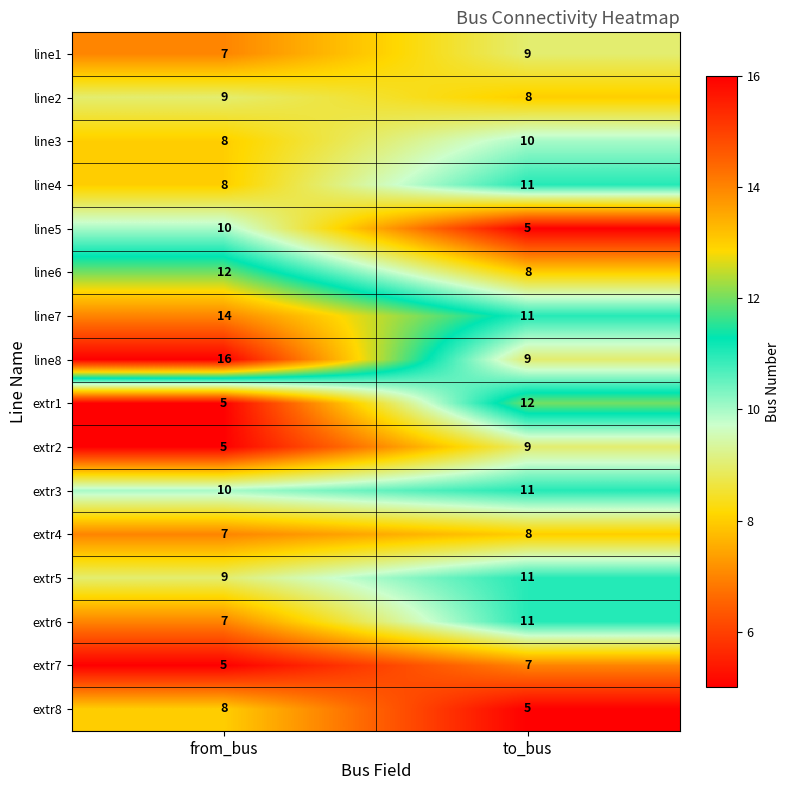

True or false: line7 has a value of 4 at to_bus.

False